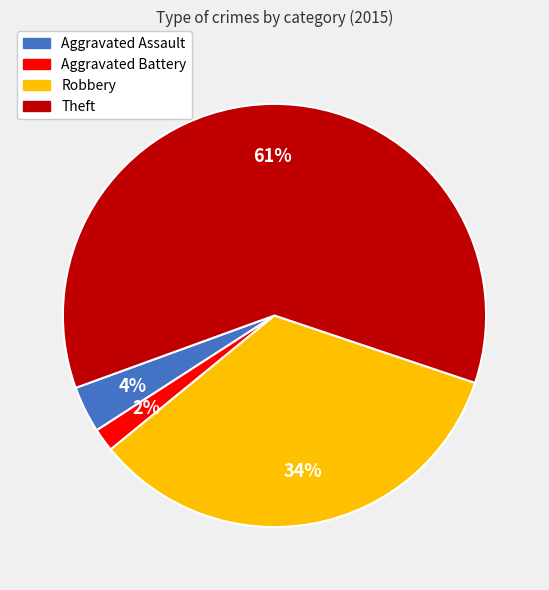

To the nearest percent, what is the difference between the Theft and Robbery slice percentages?

27%